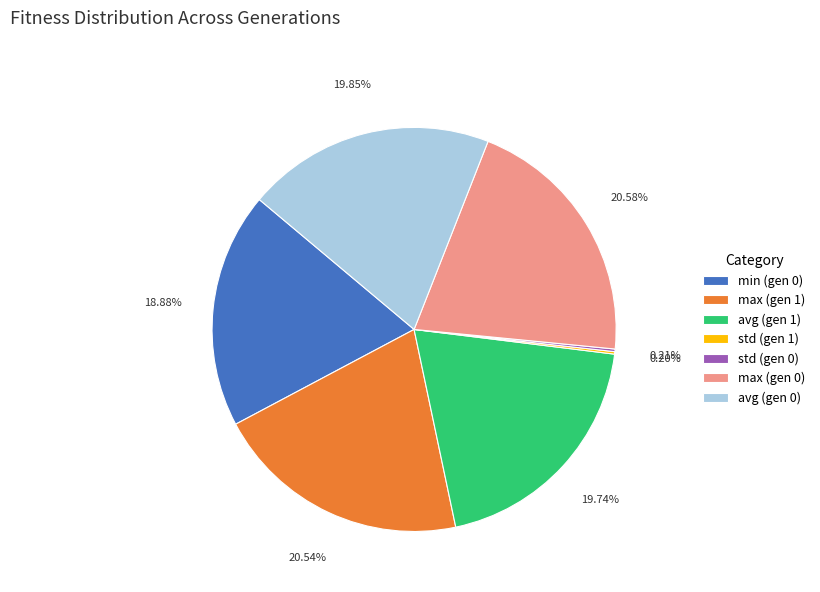

Approximately how many times larger is the value at max (gen 0) compared to max (gen 1)?

1.0